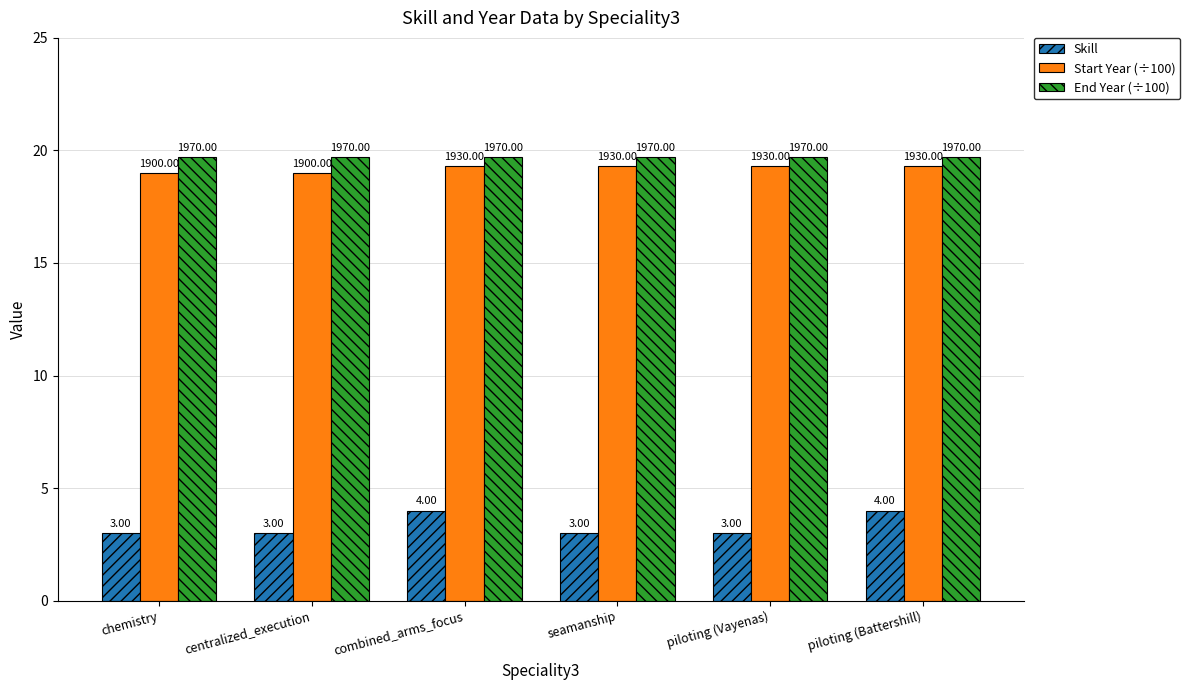

What are all the series names shown in the legend?

Skill, Start Year (÷100), End Year (÷100)